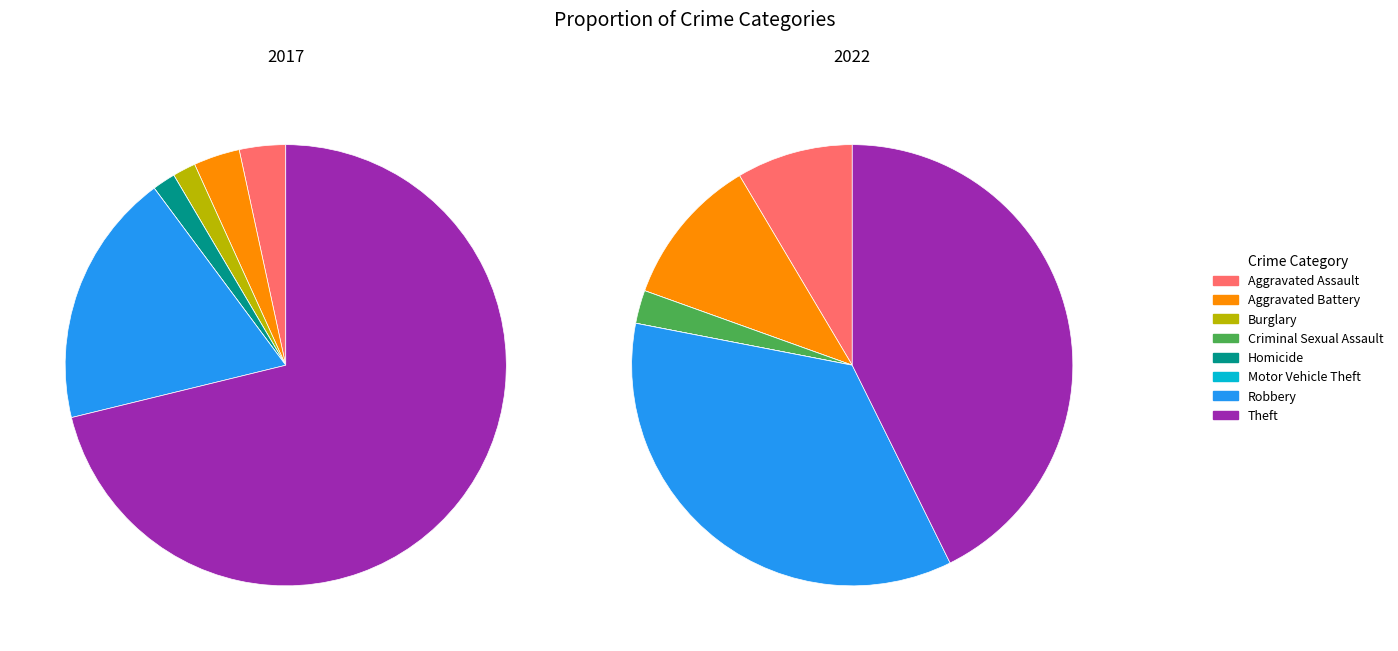

What is the majority slice?

Theft